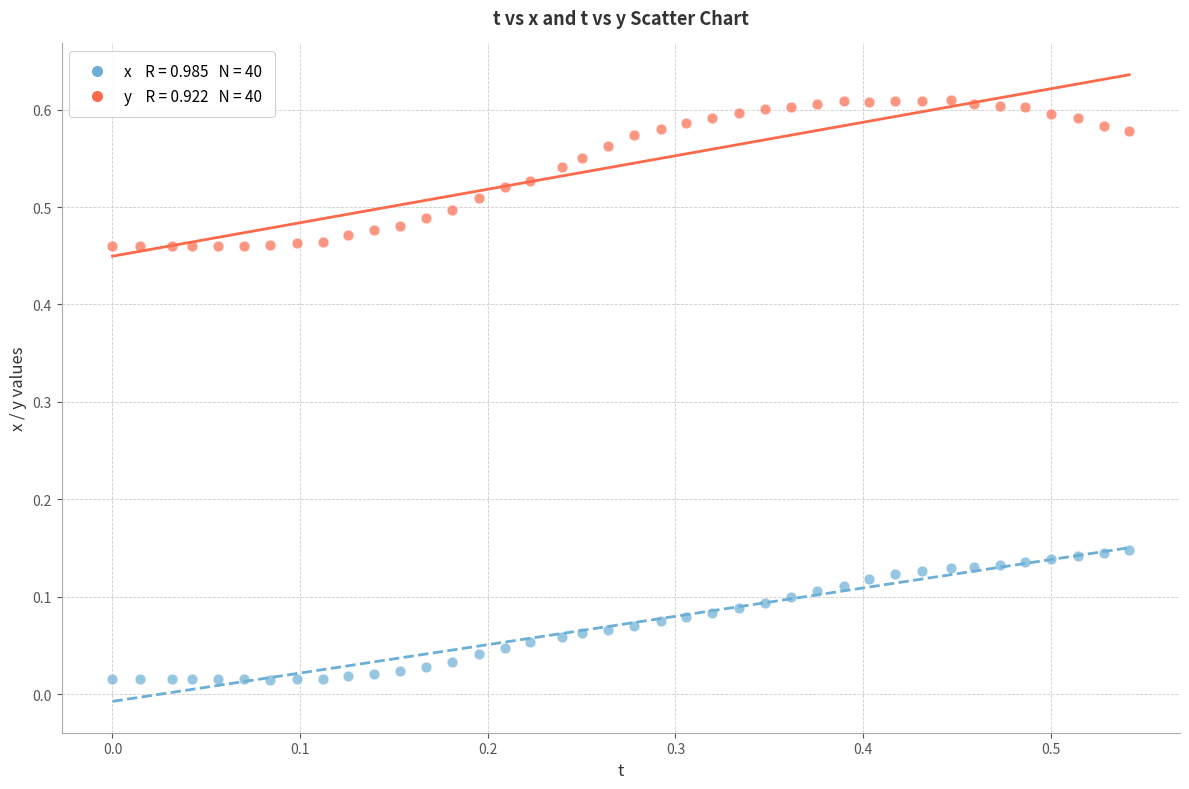

Count the number of points in this scatter plot.

80